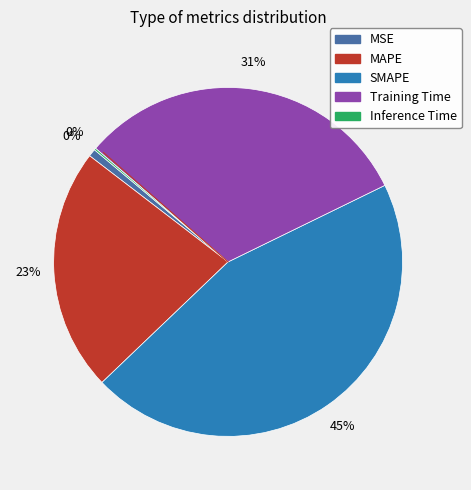

How many slices are in this pie chart?

5